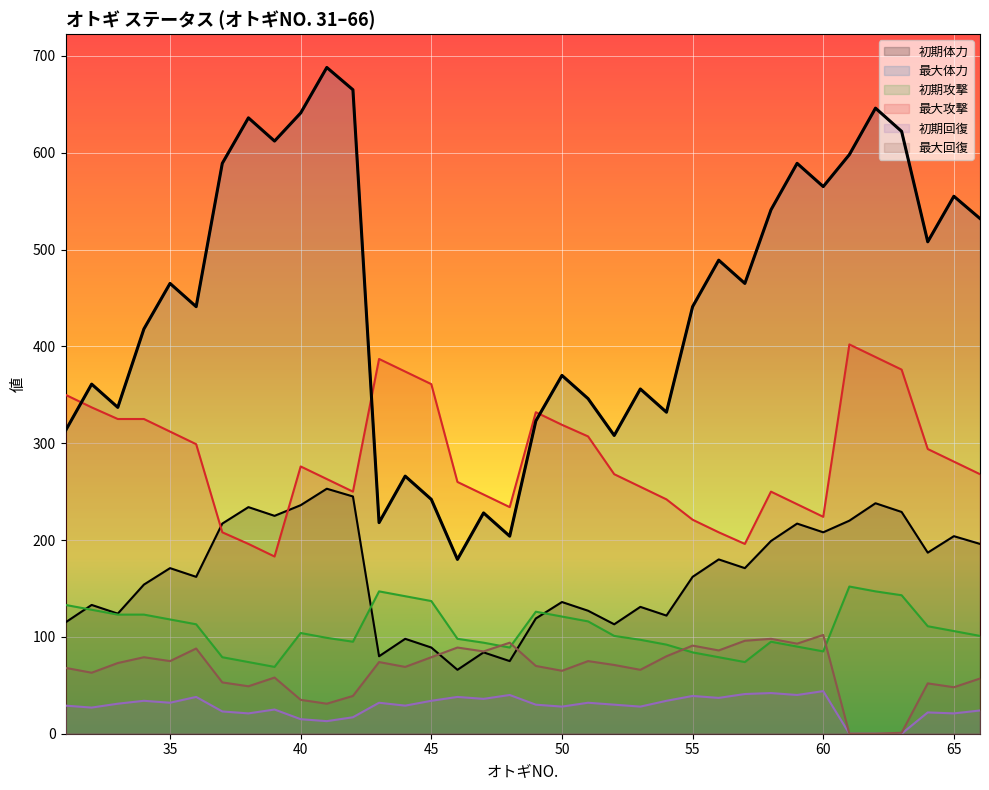

What is the difference between the maximum and minimum values?

508